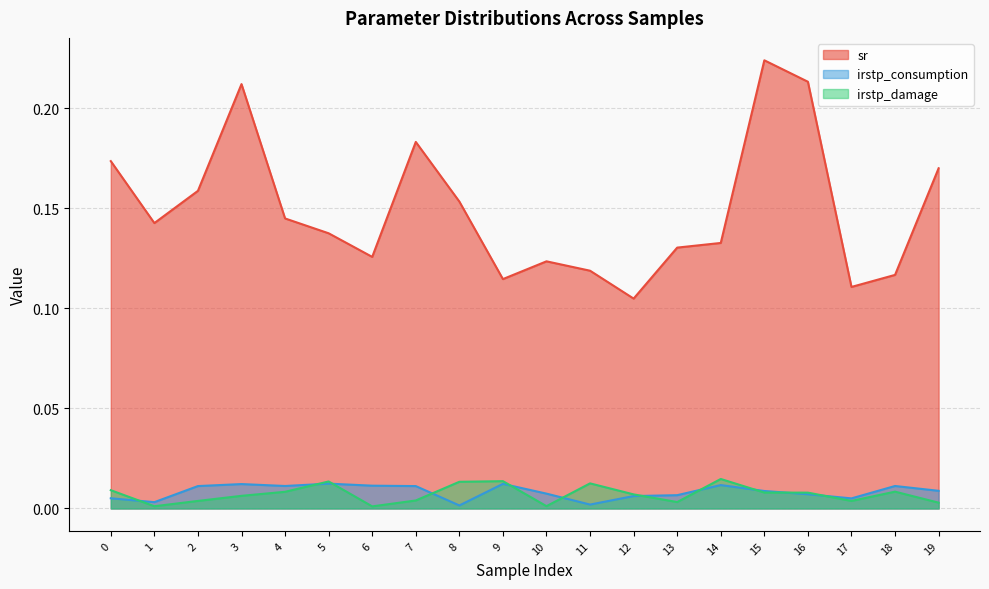

Which series has the largest range (max minus min)?

sr